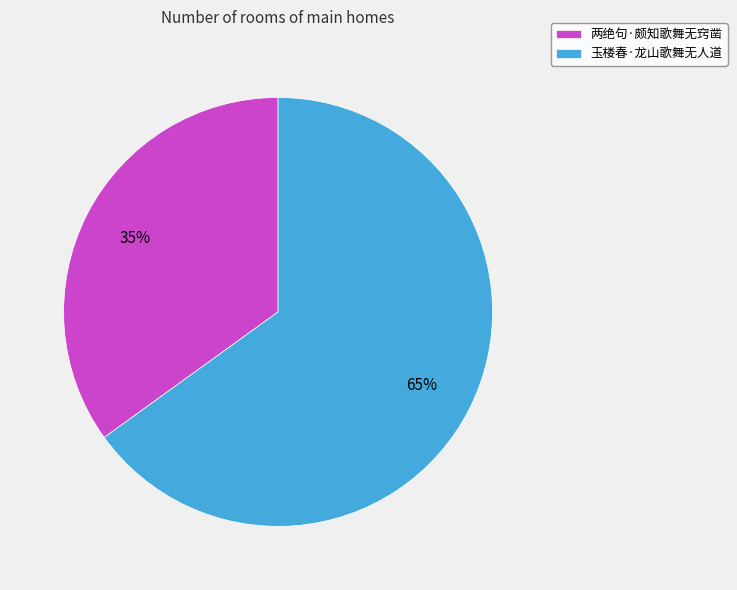

Which slice is the largest?

玉楼春·龙山歌舞无人道